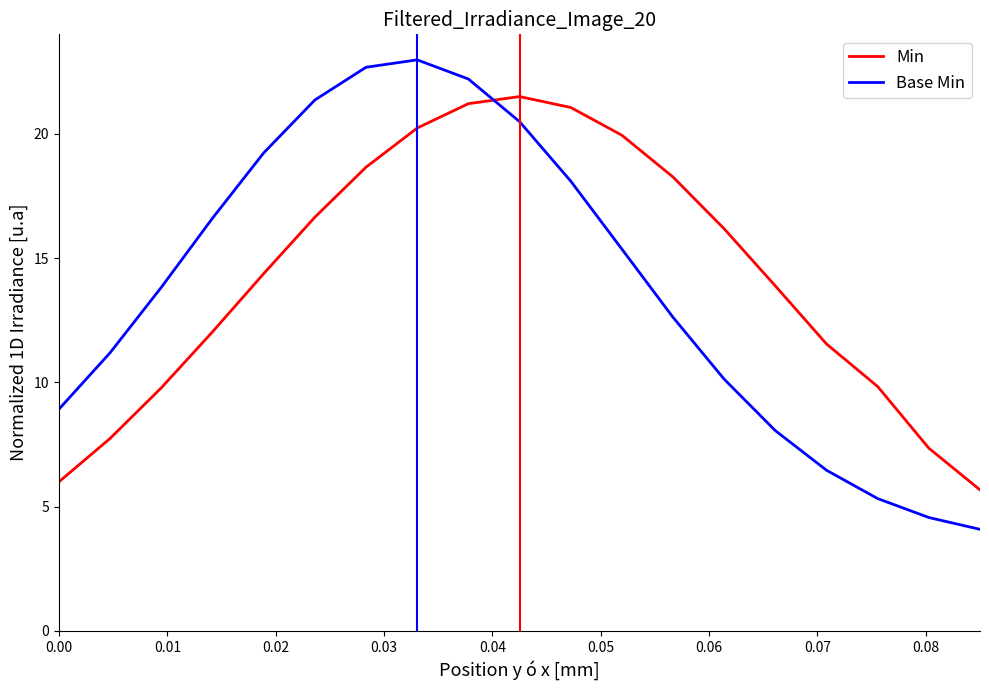

What is the smallest value displayed?

4.1